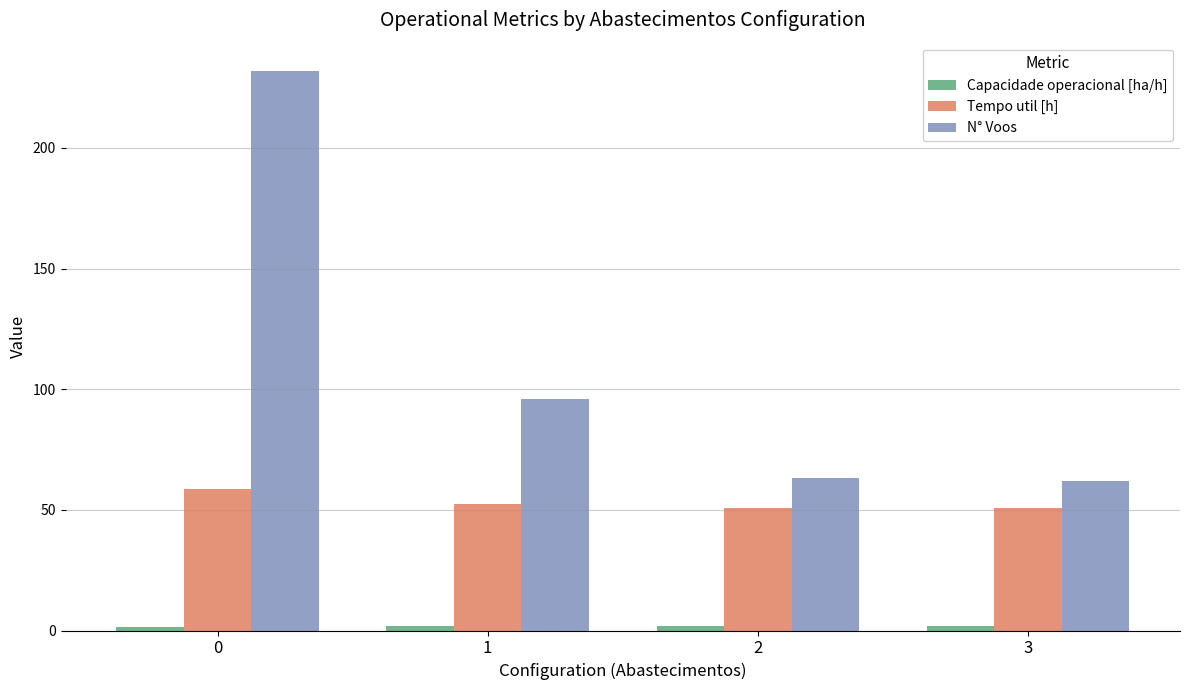

Which series has the largest total across all categories?

N° Voos